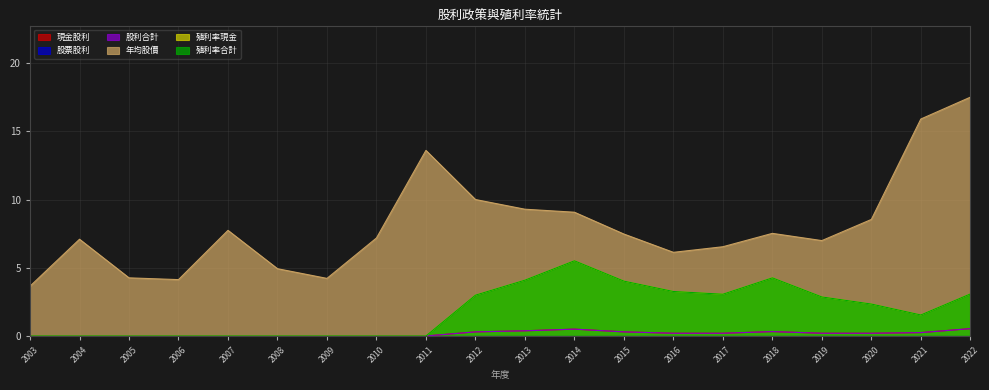

The 殖利率現金 series shows 0.0 at 2008. True or false?

True